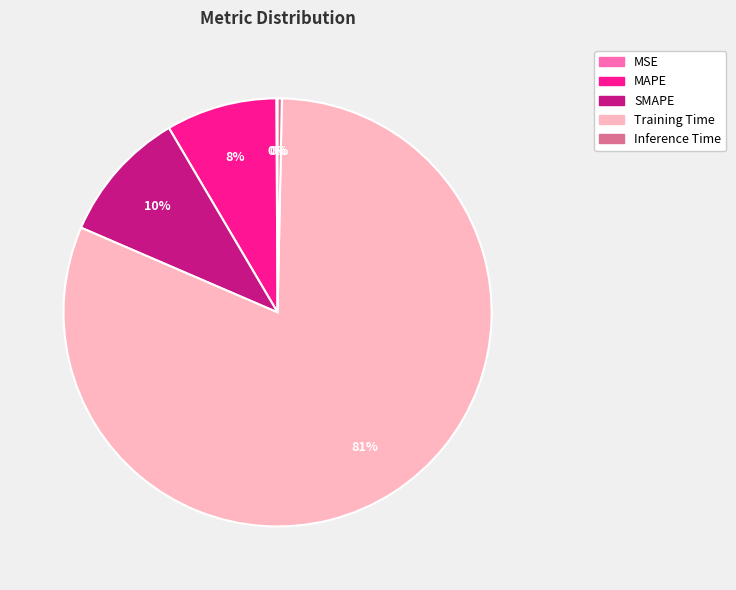

Which category has the biggest portion of the pie?

Training Time